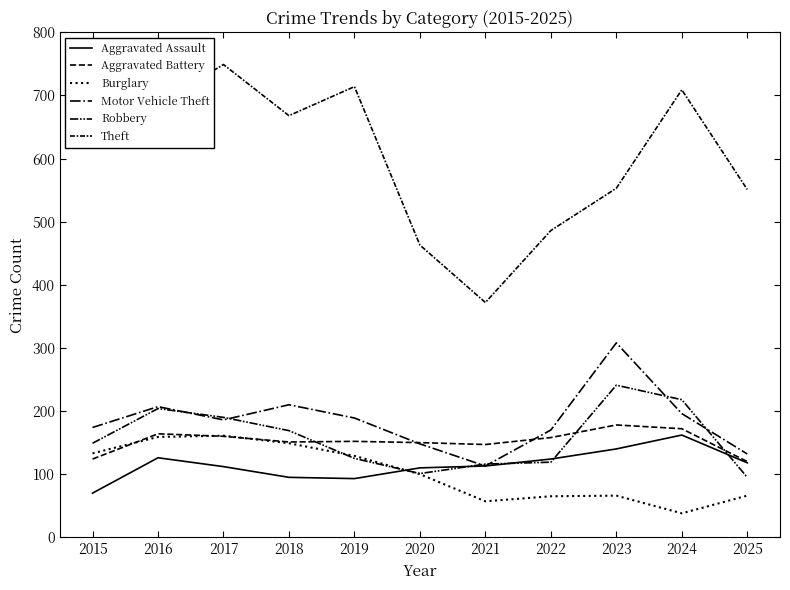

Does the chart display data point markers on the line(s)?

No